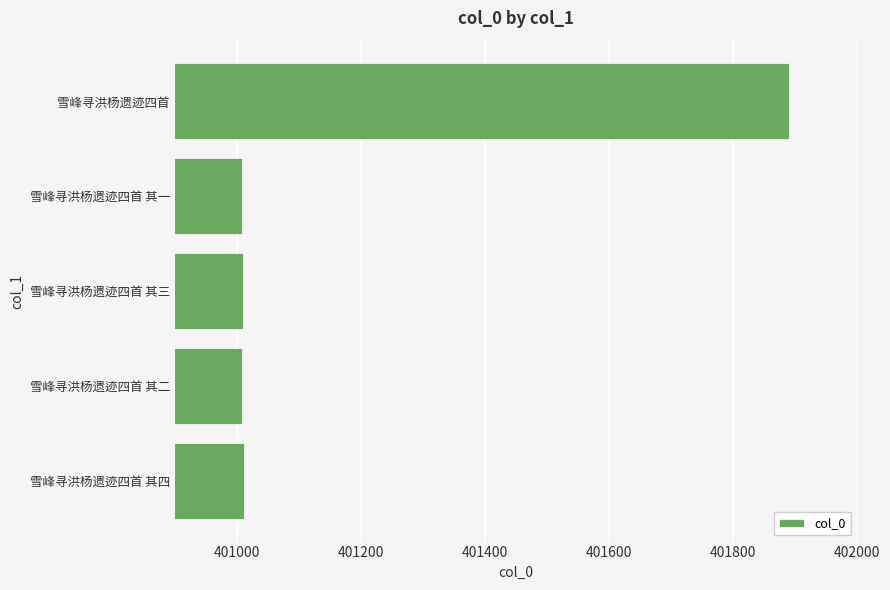

How many data points does each series have?

5